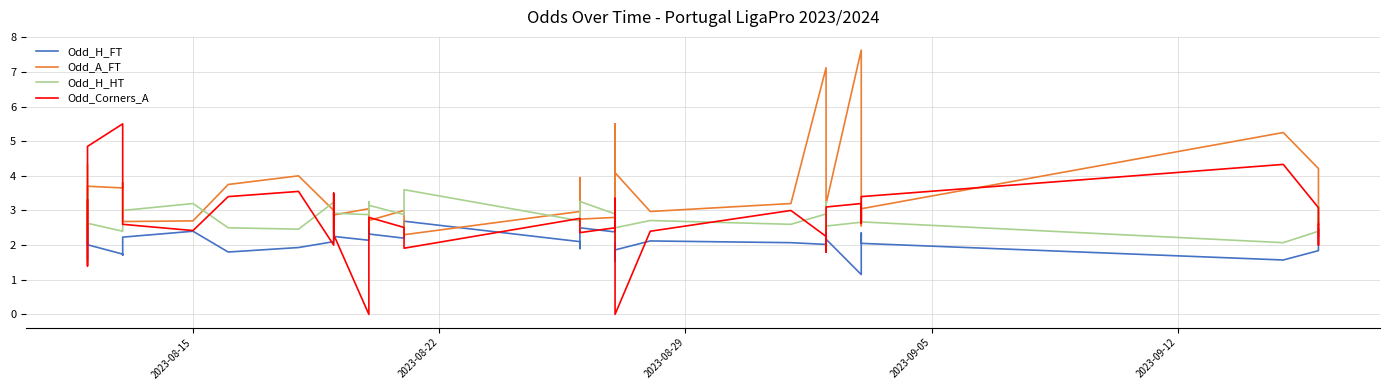

How many data points in Odd_Corners_A are less than 2?

7